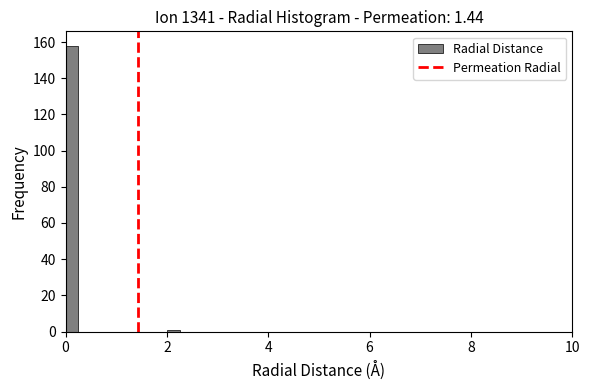

Read against the x-axis, roughly where is the centre of the tallest bar?

0.2